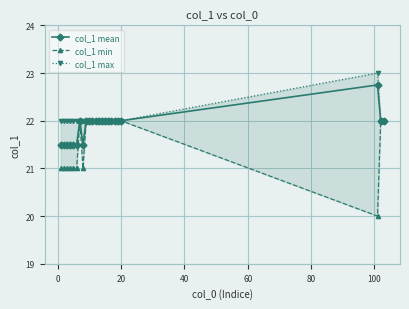

What is the sum of all col_1 max values?

507.0